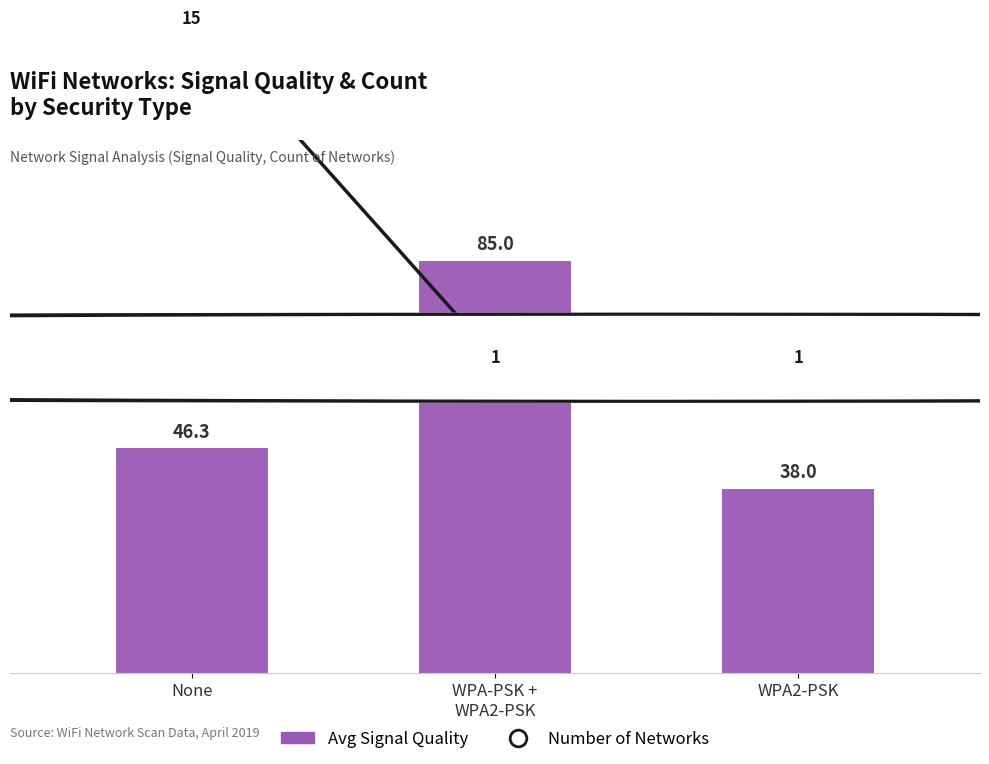

Which series changed the most between None and WPA2-PSK?

Number of Networks